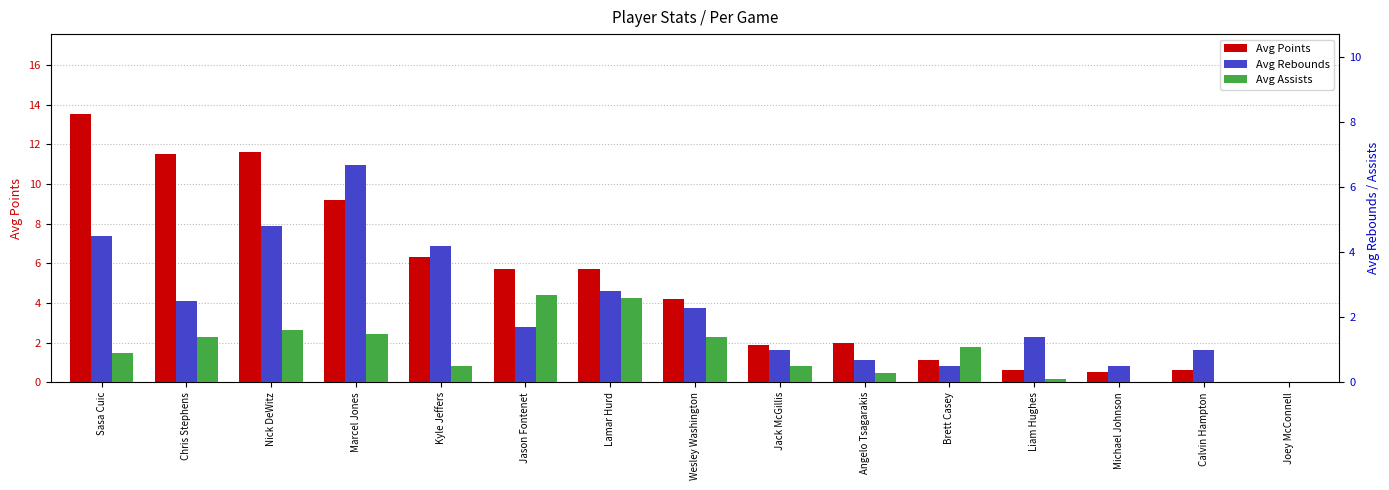

How many values in Avg Points are above zero?

14